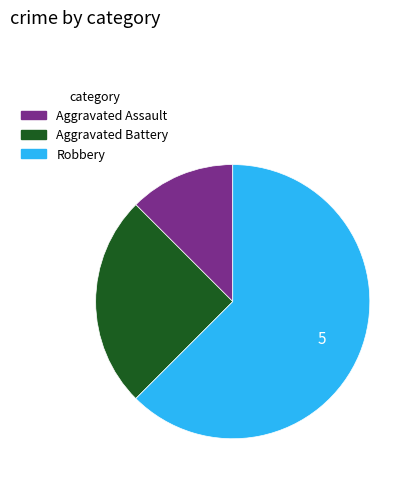

Does any single category account for the majority?

Yes